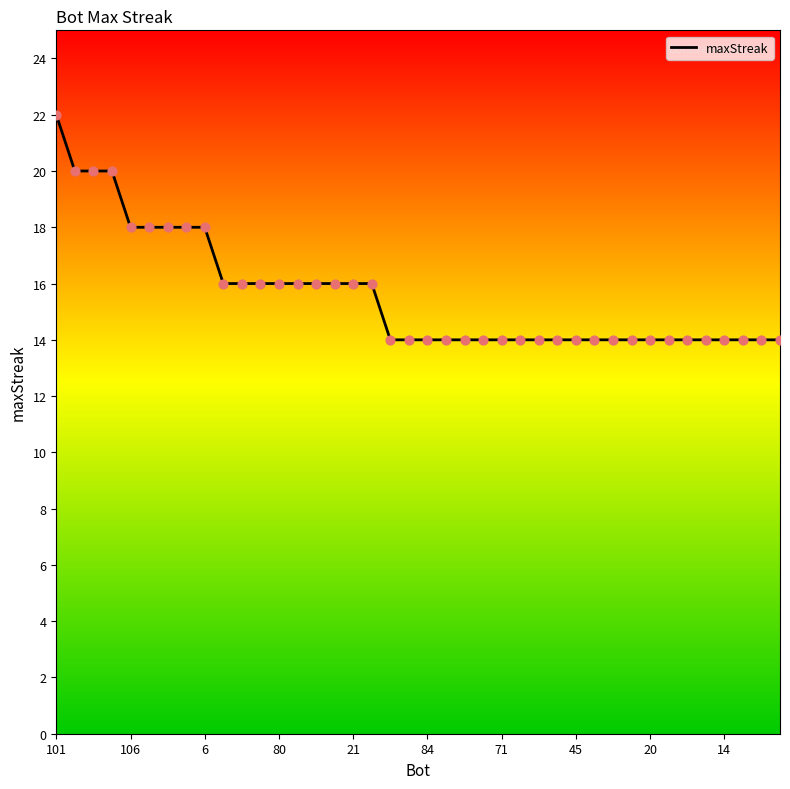

What is the smallest value displayed?

14